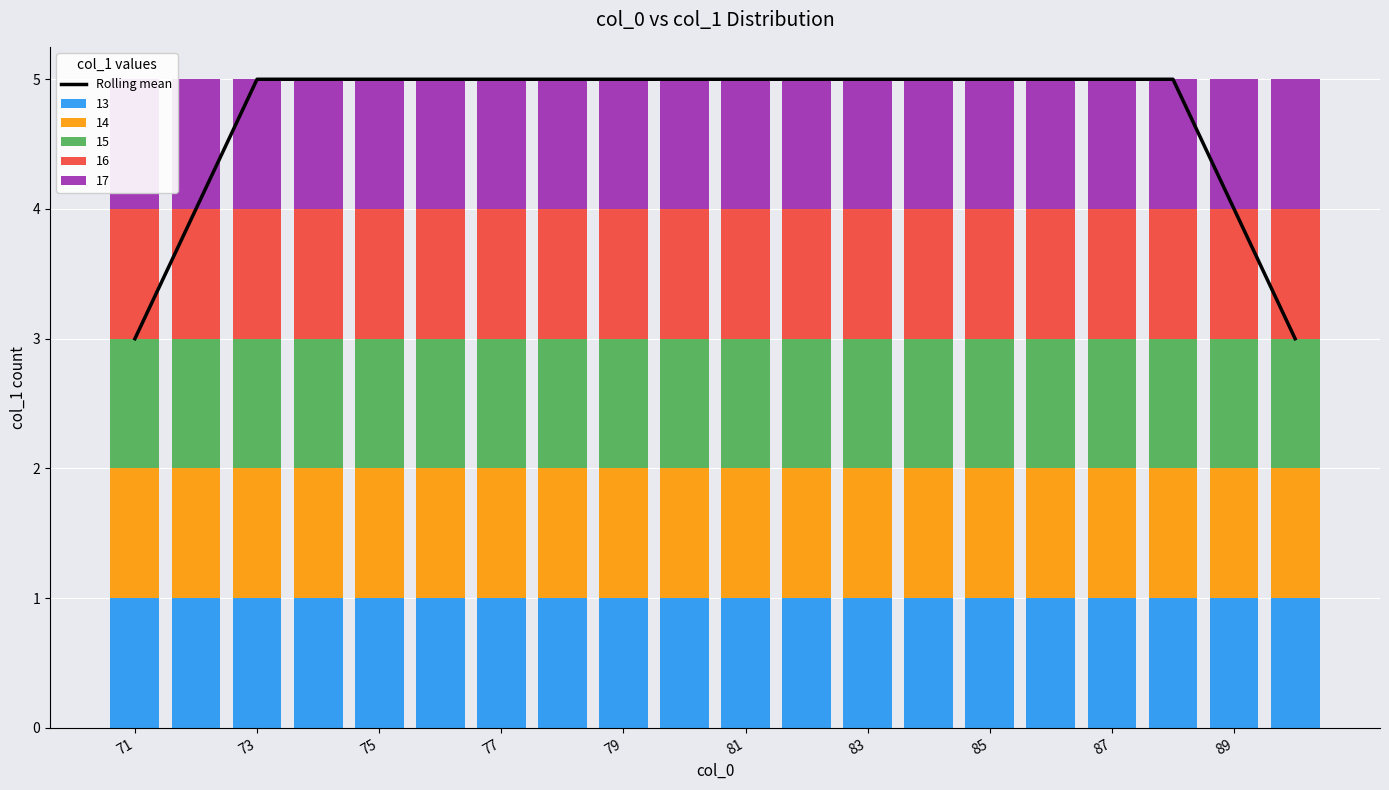

Which has a higher value, 89 or 73?

73